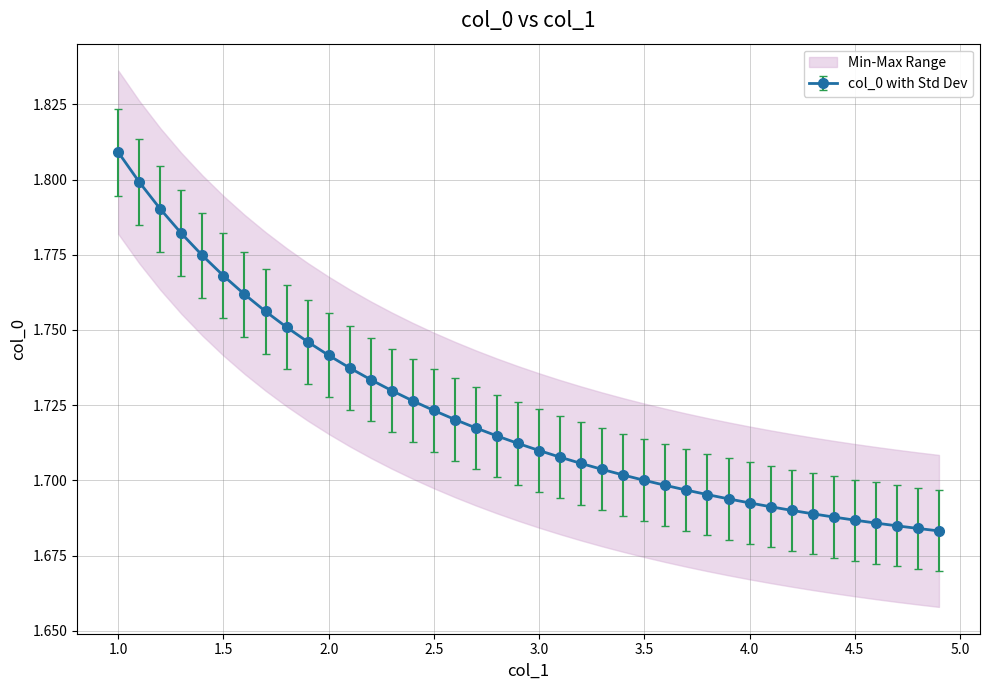

What is the change in value from 1.8 to 3.5?

-0.1